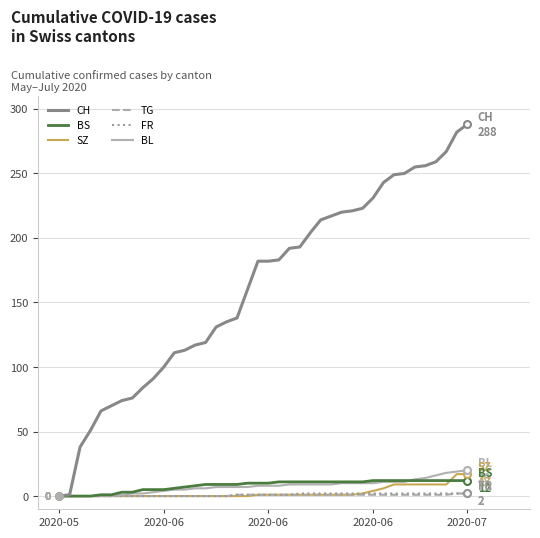

Does the chart display data point markers on the line(s)?

No